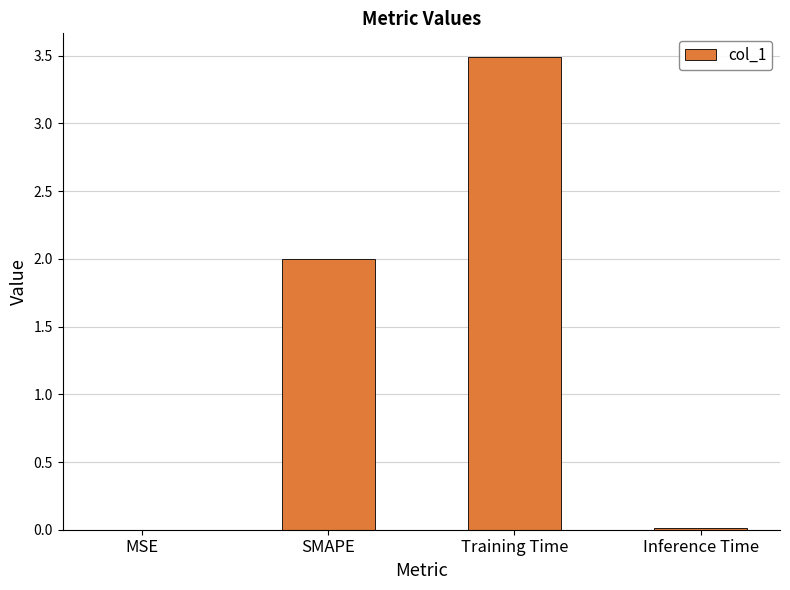

What is the change in value from SMAPE to Training Time?

+1.5